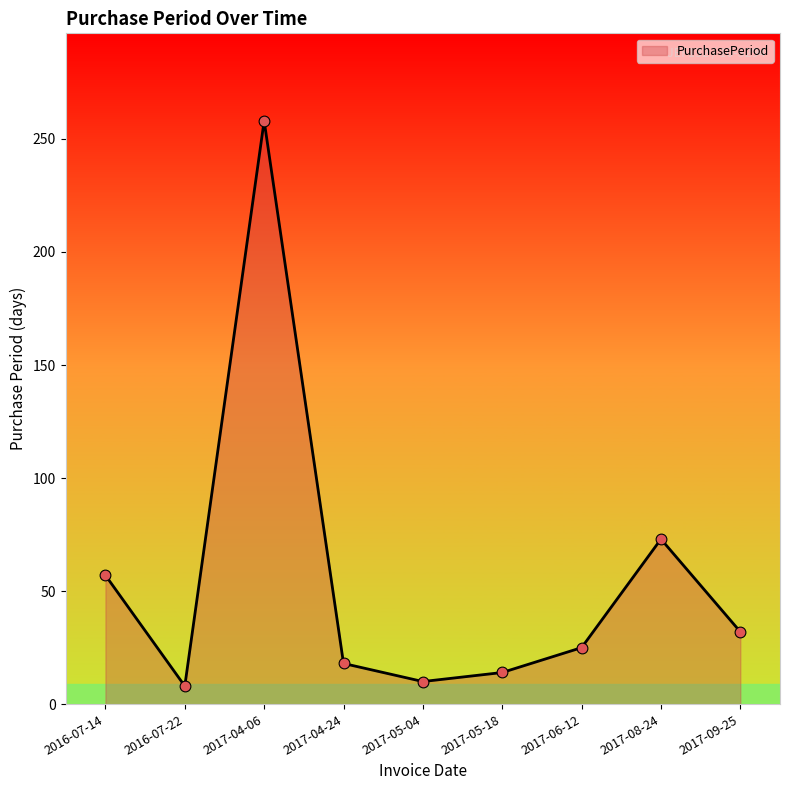

Which has a higher value, 2017-09-25 or 2017-04-06?

2017-04-06